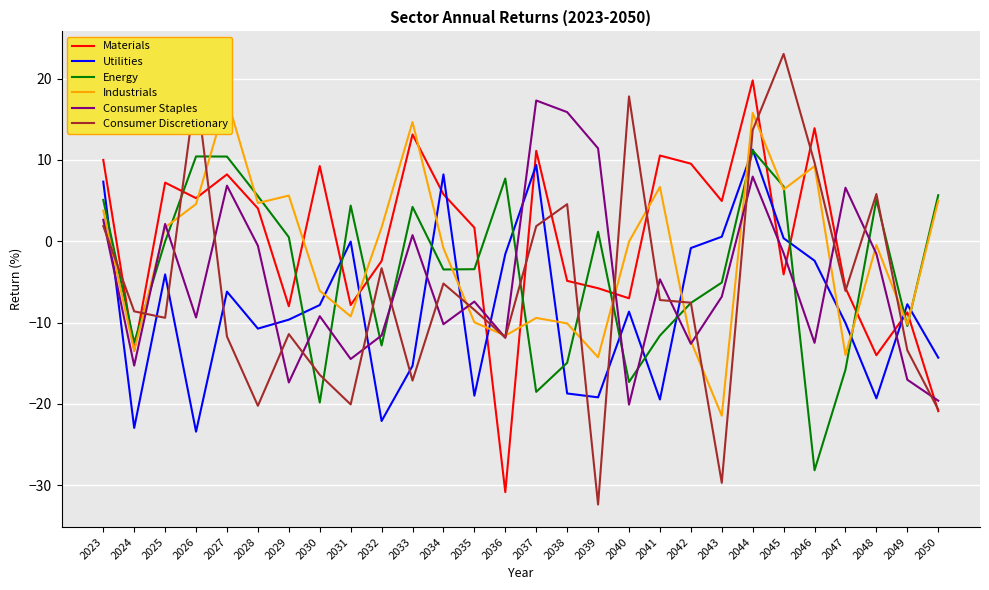

Where is the first local maximum for Industrials?

2027